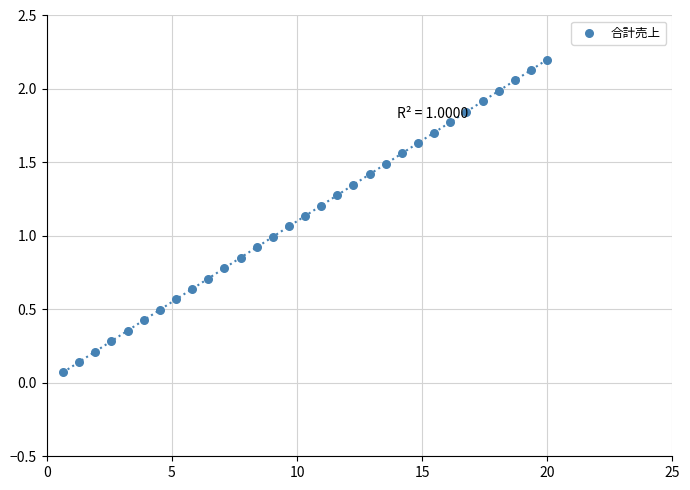

What is the range of X values (max minus min)?

19.4